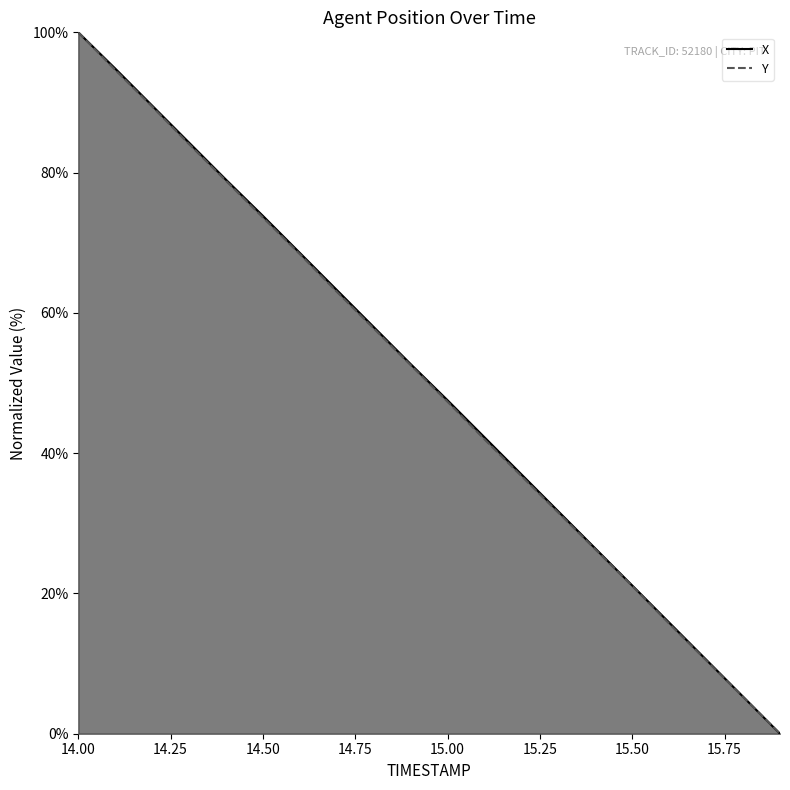

What position from the left is 14.1?

2